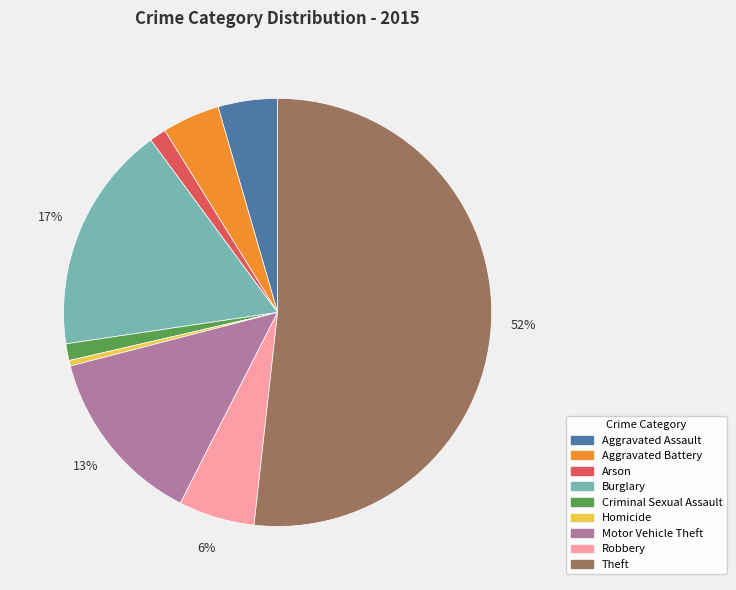

Combined, do Homicide and Robbery account for over 50%?

No